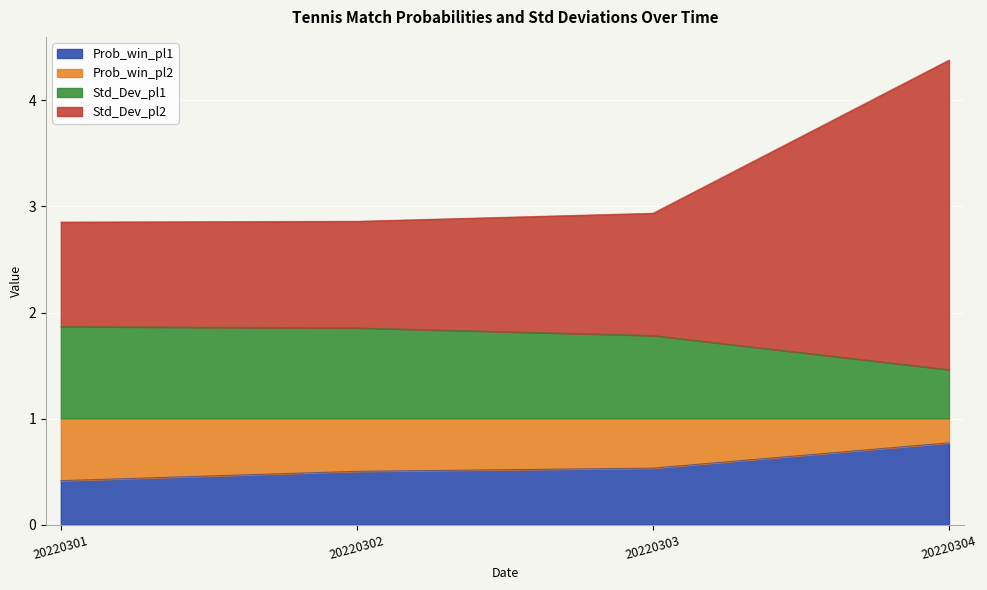

What is the total value across all series at 20220304?

4.4